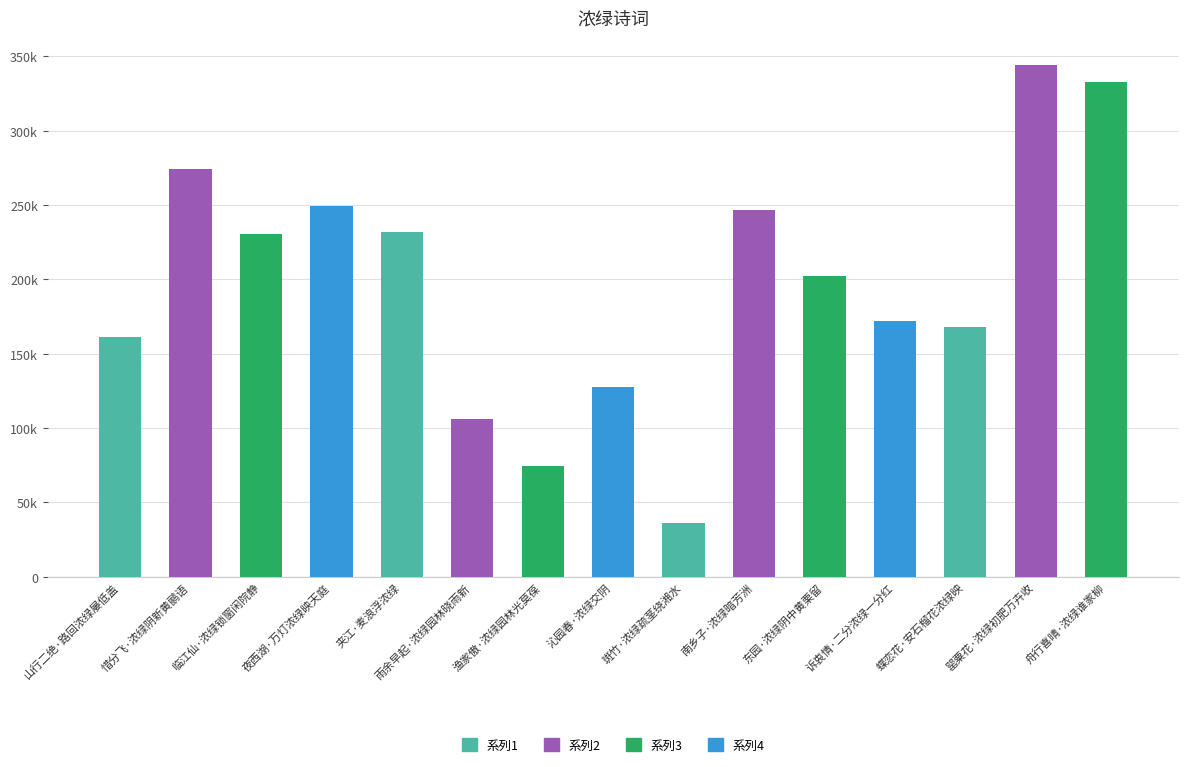

What is the difference between the maximum and second lowest values?

269598